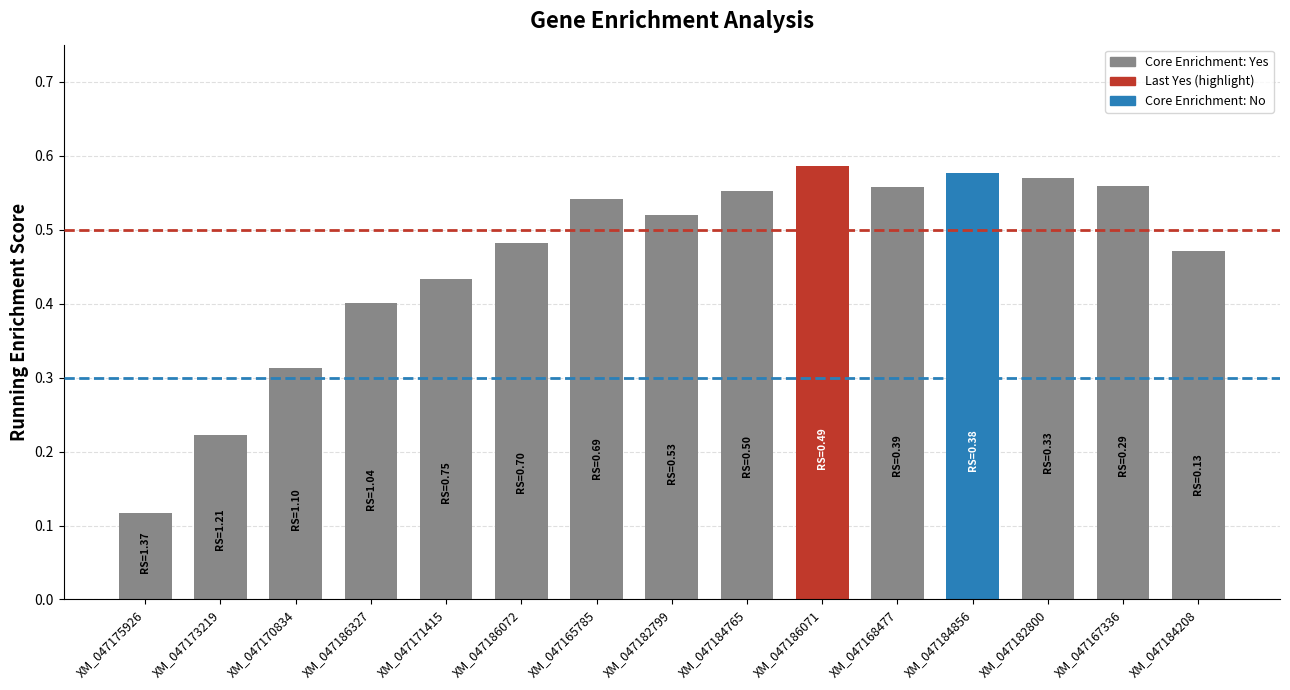

What is the label of the 9th bar from the right?

XM_047165785